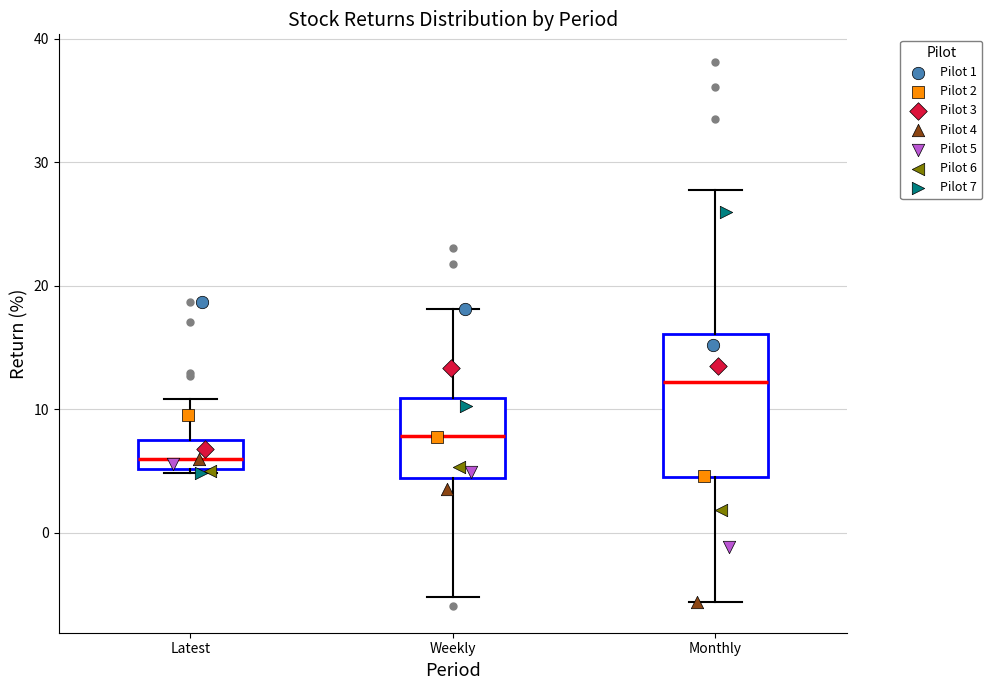

Reading left to right, transcribe this box plot: for each box, give where its median line is, the range the box spans, and where its two whiskers end, as read against the y-axis. The values are not printed on the chart, so give them approximately, as read against the axis.

Latest: median 6, box 5 to 7, whiskers 5 to 11
Weekly: median 8, box 4 to 11, whiskers -5 to 18
Monthly: median 12, box 5 to 16, whiskers -6 to 28